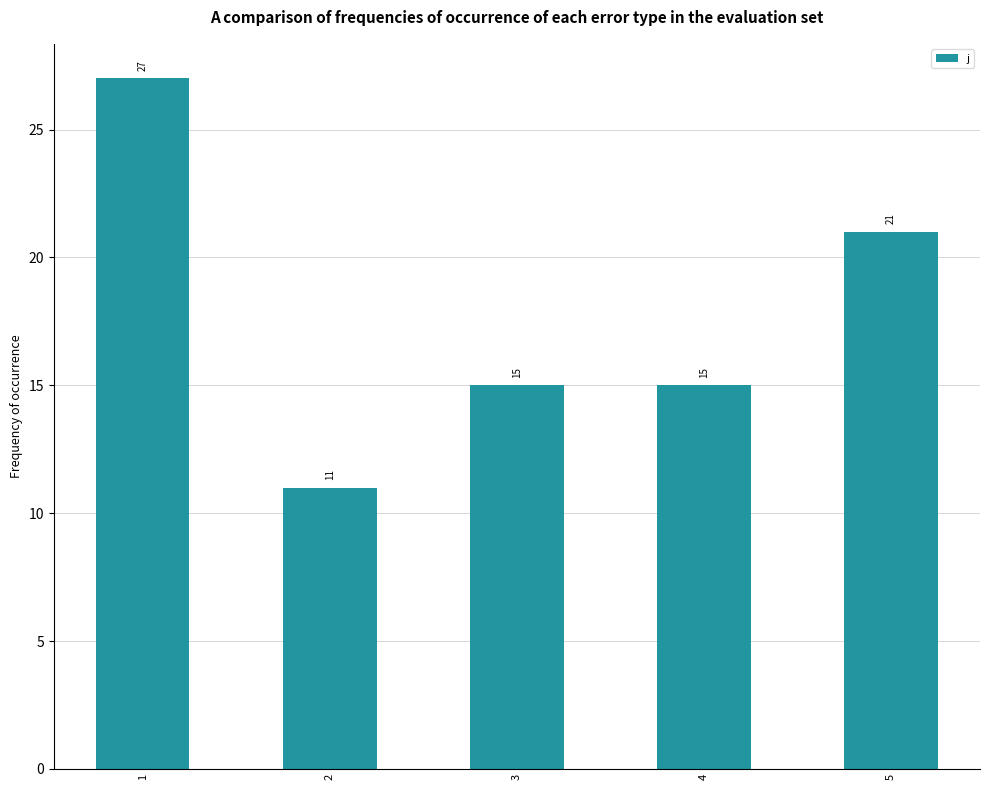

How many values are below 15?

1